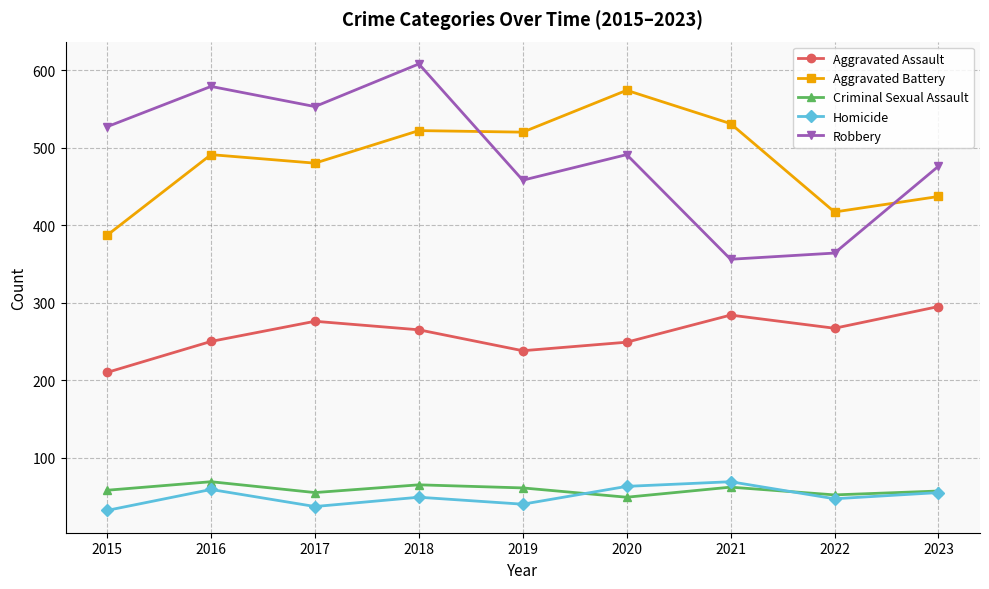

True or false: Aggravated Assault has more than 2 interior local peaks.

False